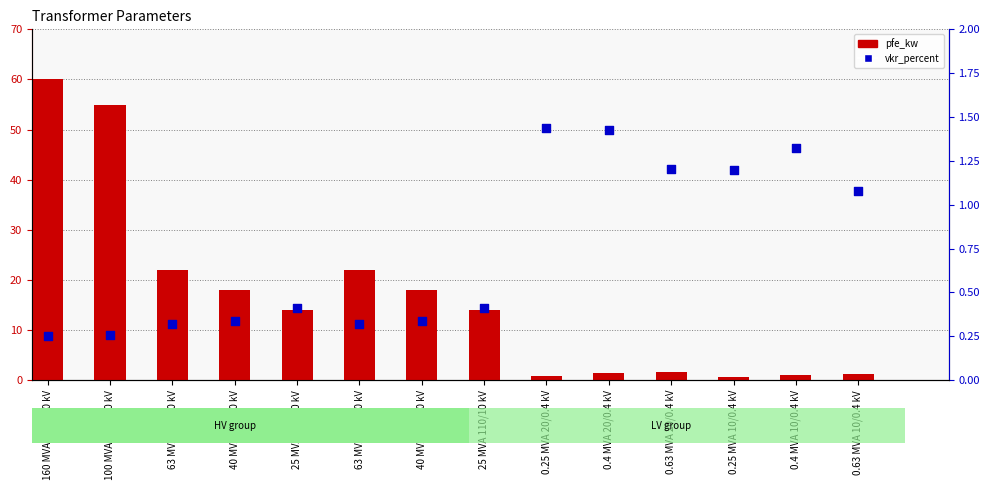

Which series contains the lowest Y value?

vkr_percent